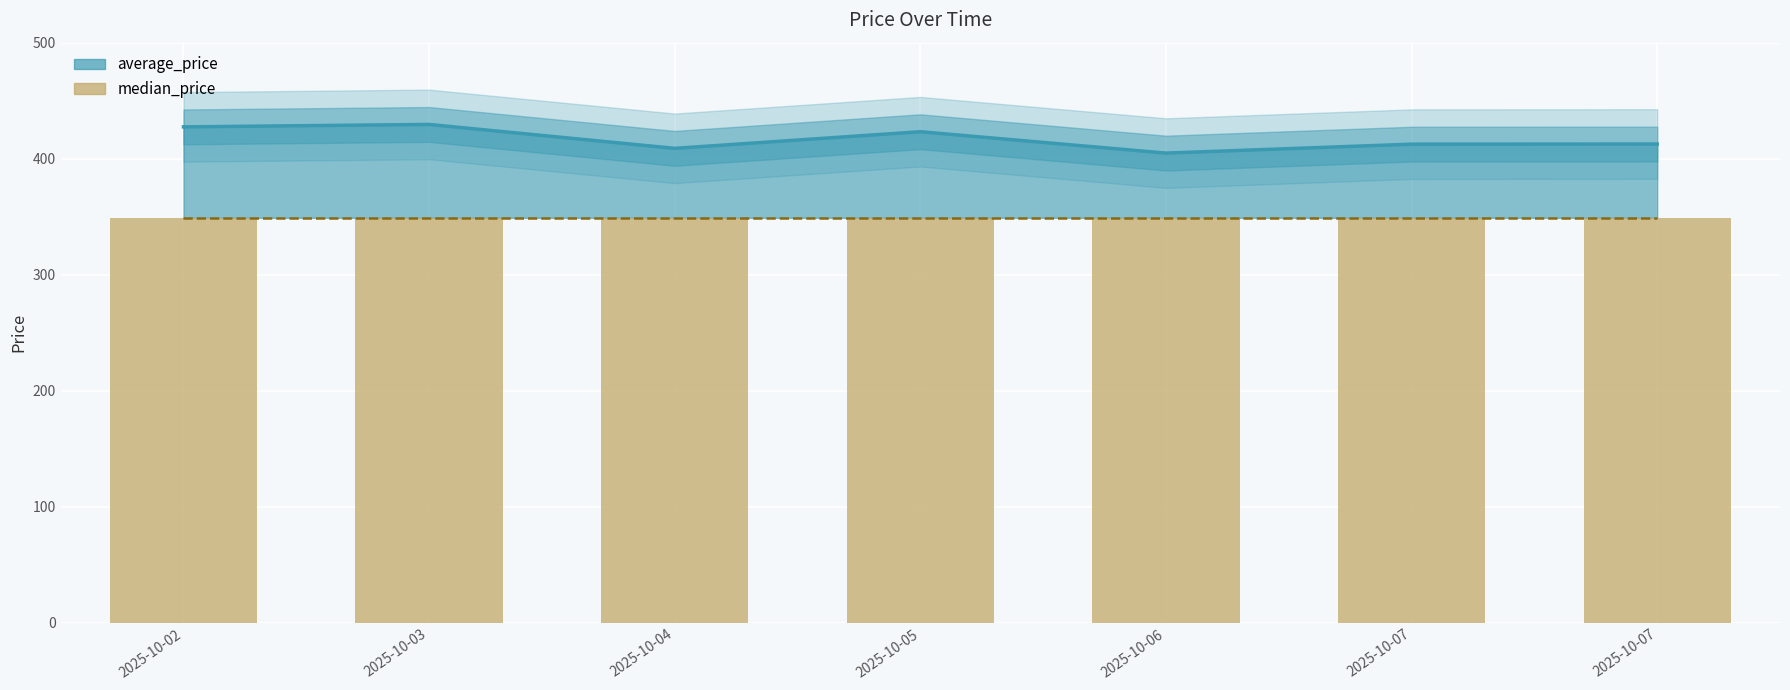

What is the average value of the average_price series?

417.0